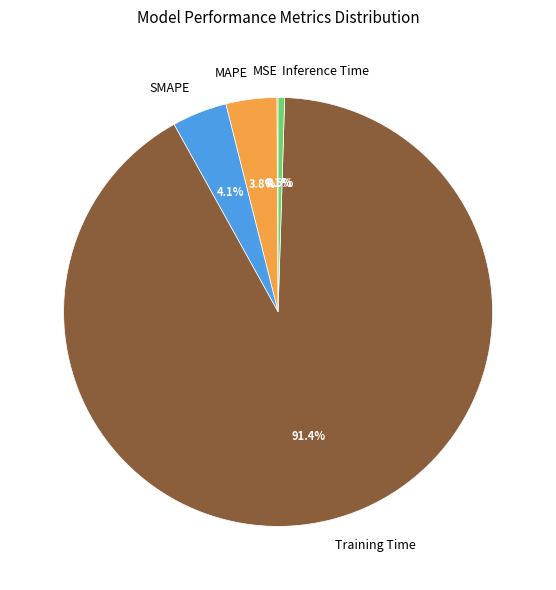

Between Training Time and Inference Time, which is larger?

Training Time